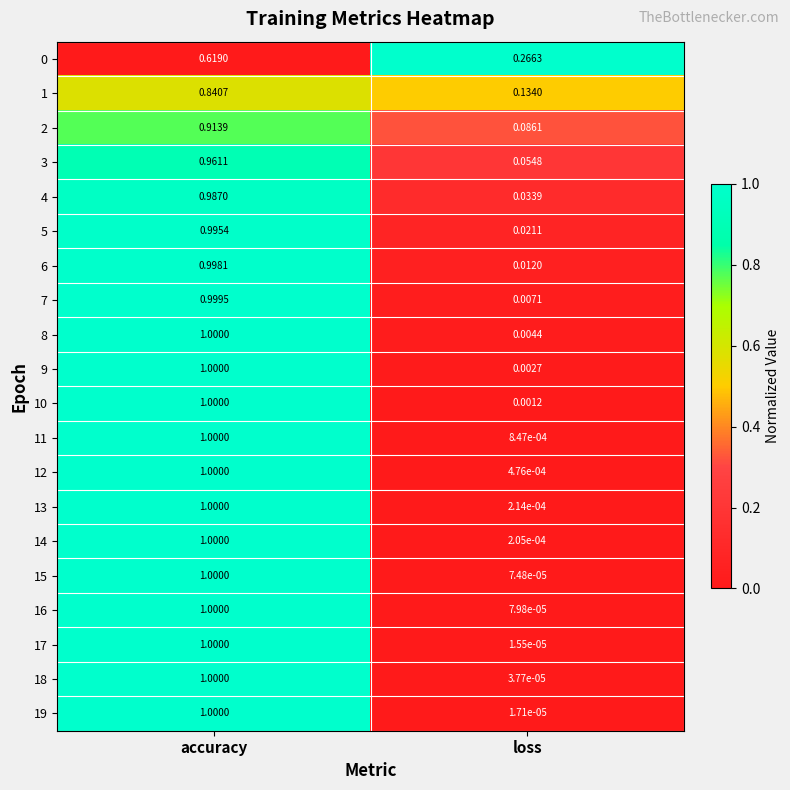

Which series has the largest total across all categories?

4